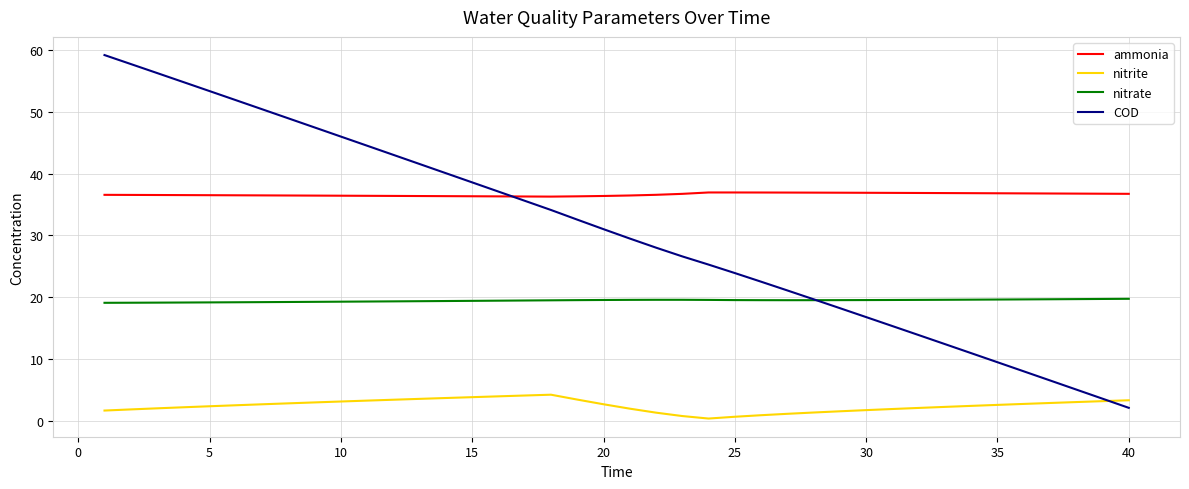

List the series in order of their overall mean, highest first.

ammonia, COD, nitrate, nitrite